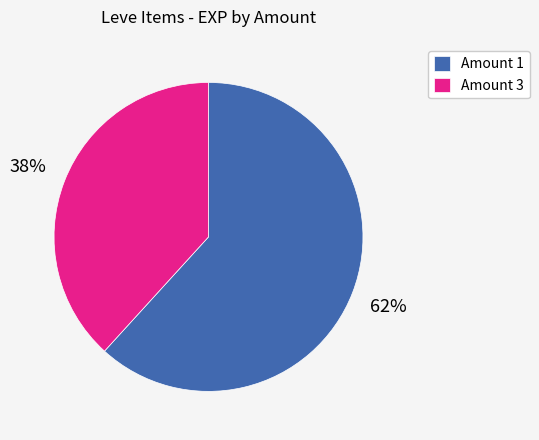

Is it true that Amount 3 is 38% of the pie?

True